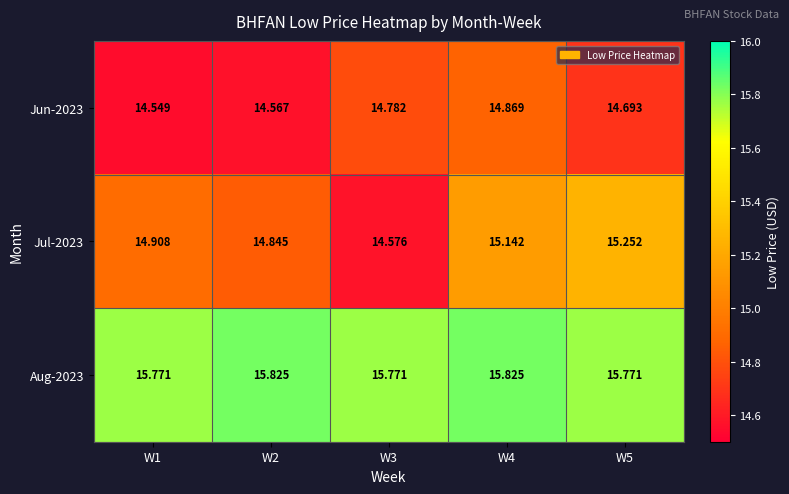

Rank the series at W1 from highest to lowest value.

Aug-2023, Jul-2023, Jun-2023